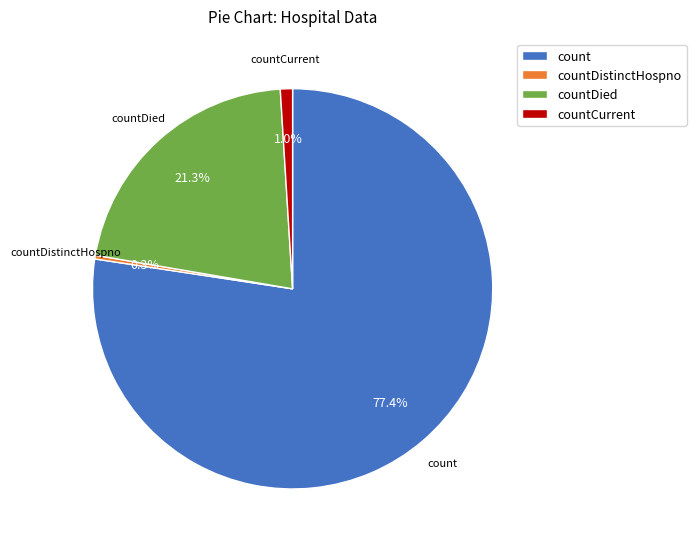

Which category has the biggest portion of the pie?

count